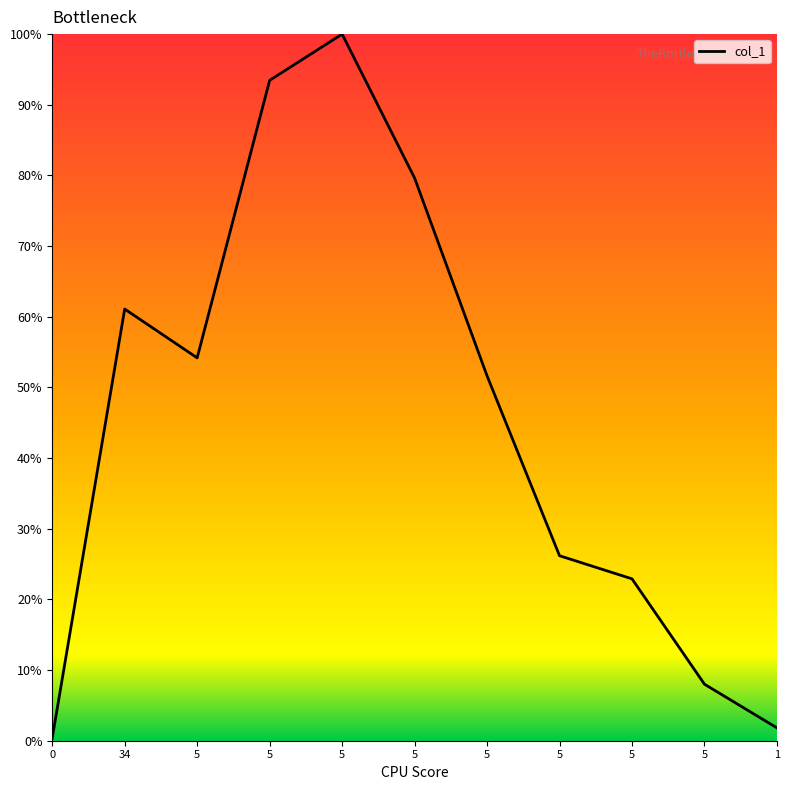

What is the difference between the values at 5 and 5?

73.8